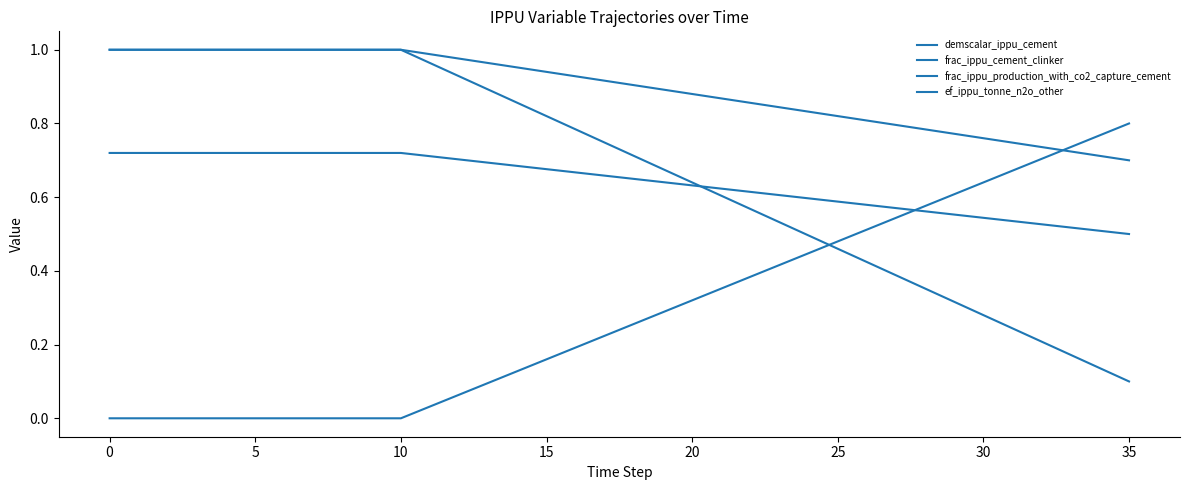

Does the chart display data point markers on the line(s)?

No